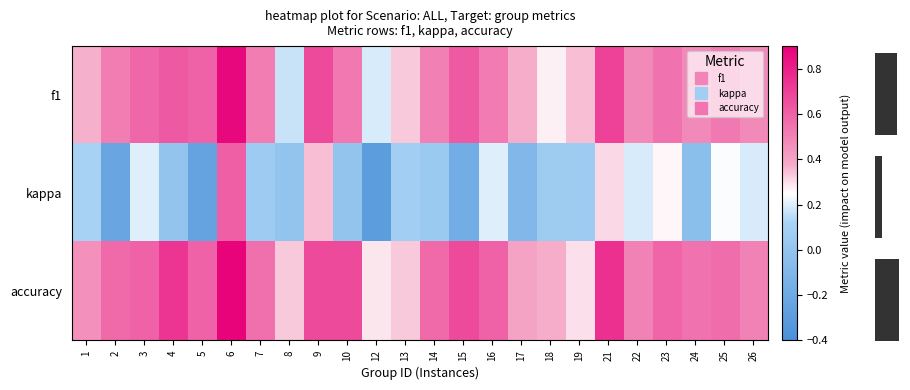

Read the f1 value at 15.

0.6